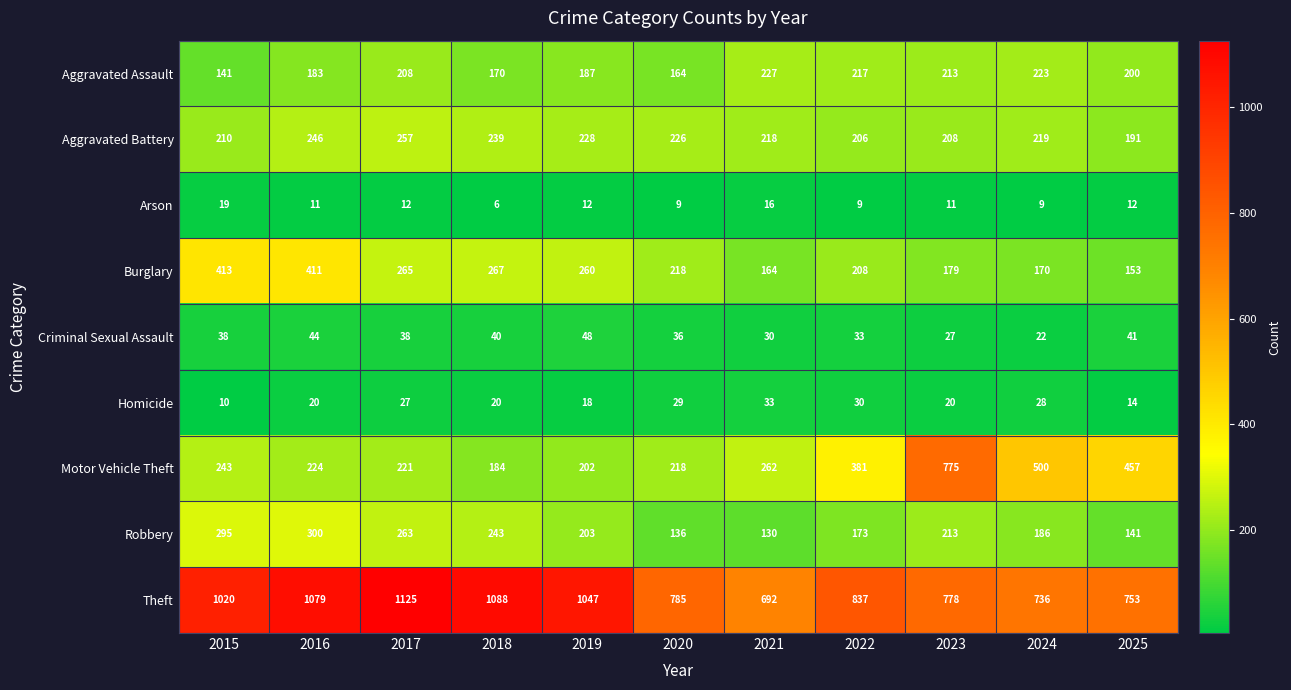

The value of Motor Vehicle Theft at 2023 is 176. True or false?

False